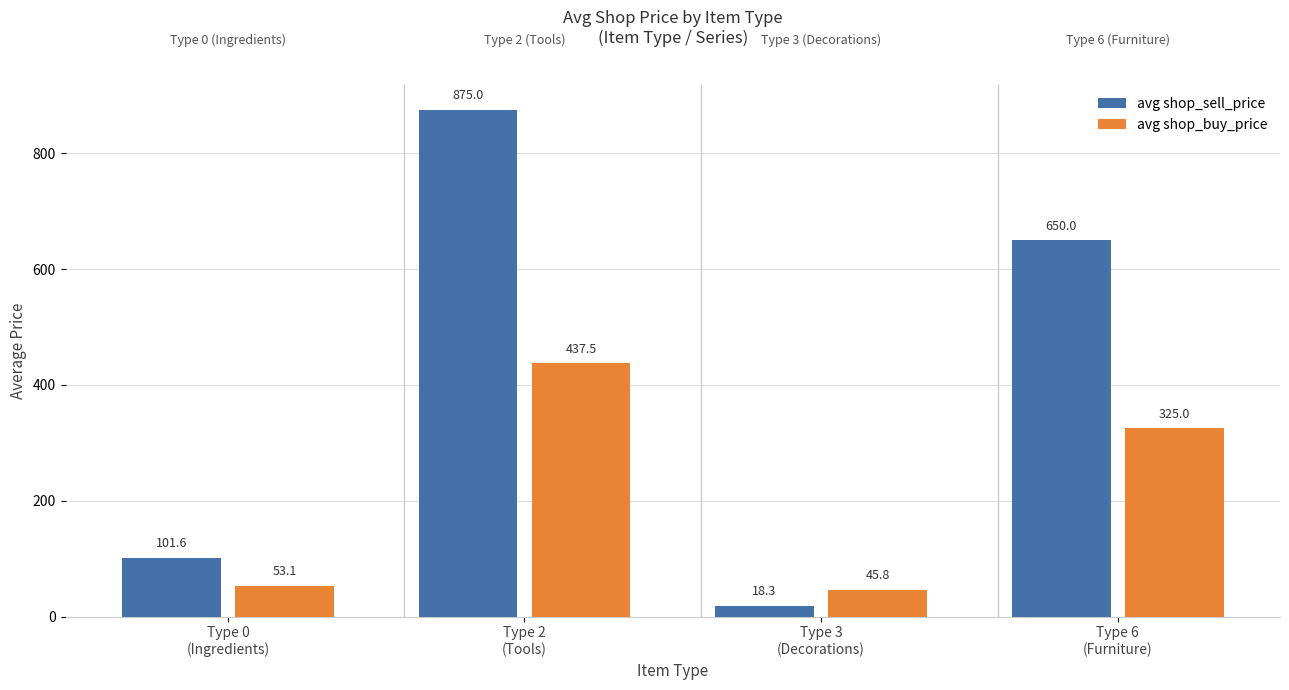

Reading right to left, list all the values displayed in this chart.

avg shop_sell_price: 650.0	18.3	875.0	101.6
avg shop_buy_price: 325.0	45.8	437.5	53.1